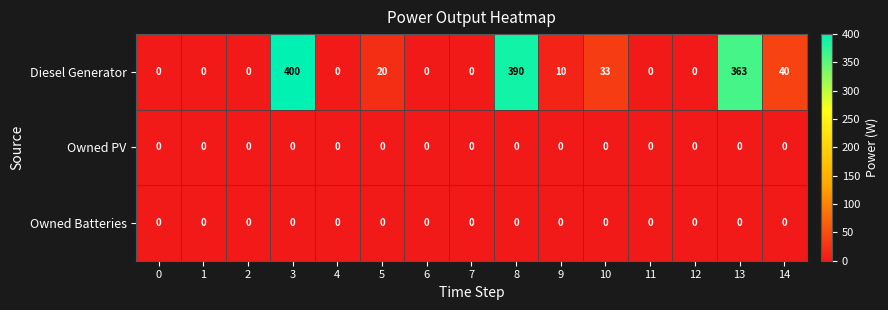

Which series has the largest total across all categories?

Diesel Generator